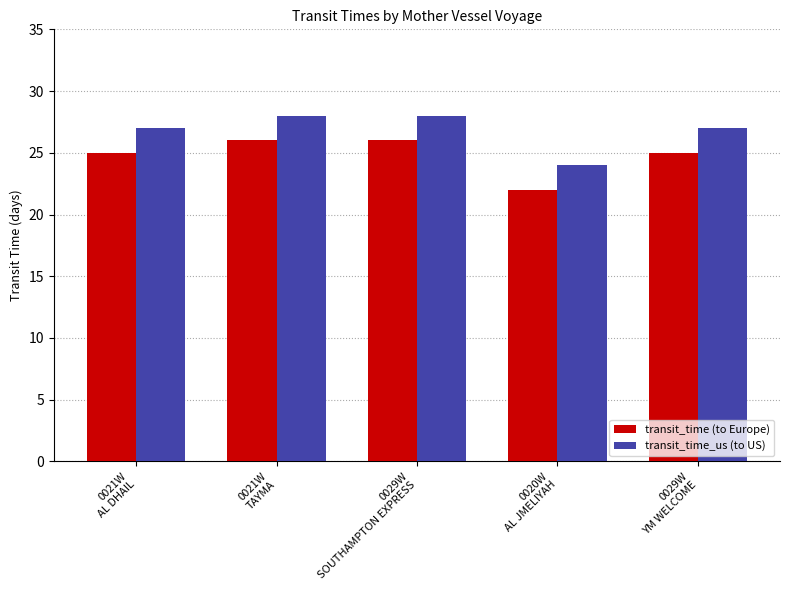

What is the maximum value shown in the chart?

28